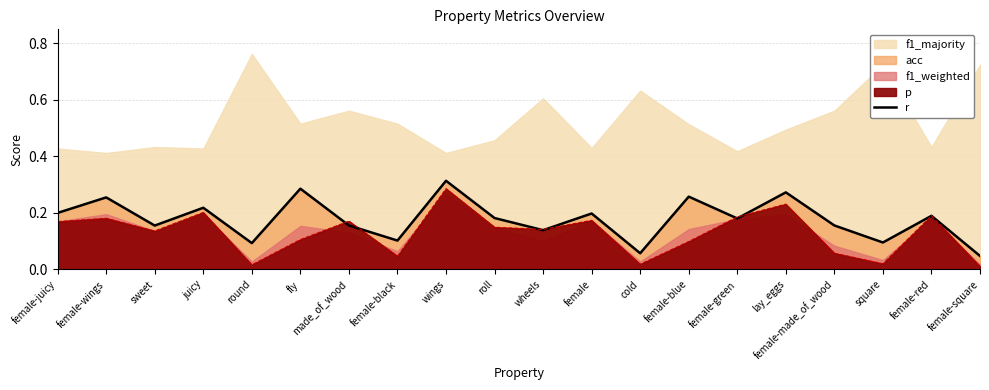

Reading left to right, transcribe all the data shown in this chart.

female-juicy=0.2	female-wings=0.3	sweet=0.2	juicy=0.2	round=0.1	fly=0.3	made_of_wood=0.2	female-black=0.1	wings=0.3	roll=0.2	wheels=0.1	female=0.2	cold=0.1	female-blue=0.3	female-green=0.2	lay_eggs=0.3	female-made_of_wood=0.2	square=0.1	female-red=0.2	female-square=0.0